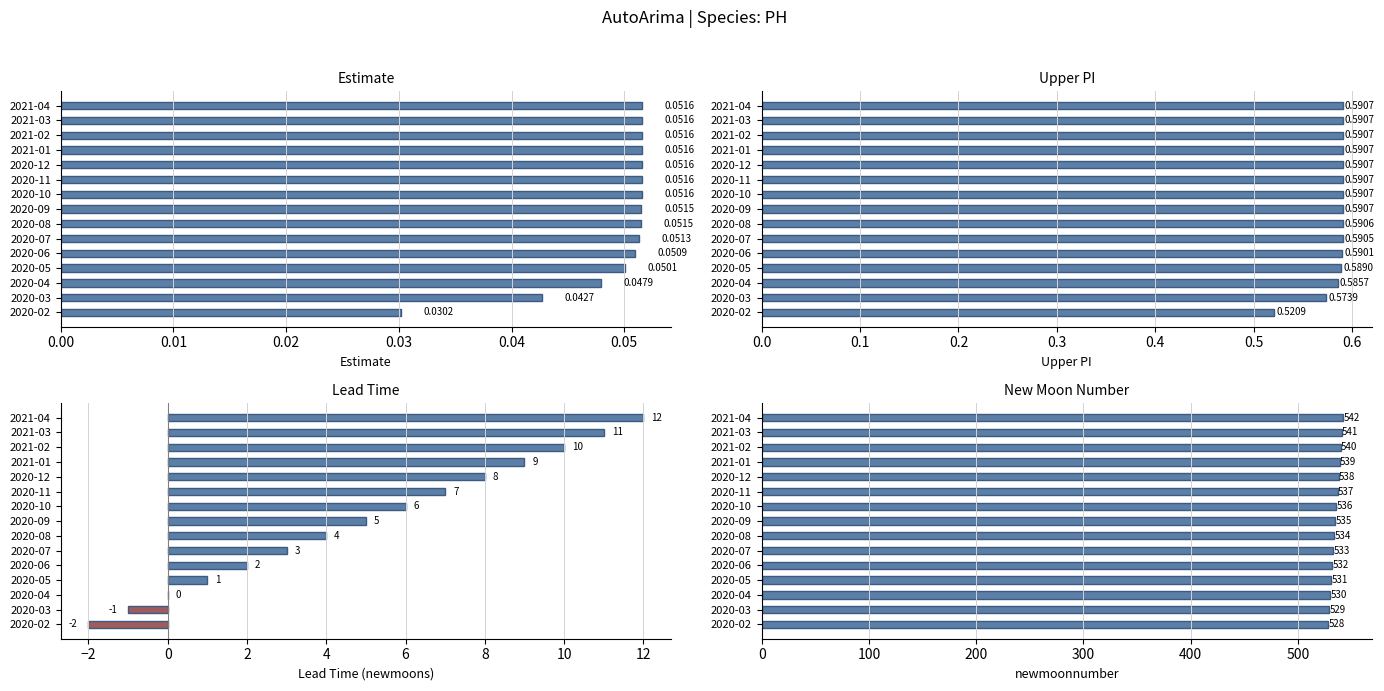

What is the sum of the lead_time_newmoons values at 2020-10 and 2021-02?

16.0